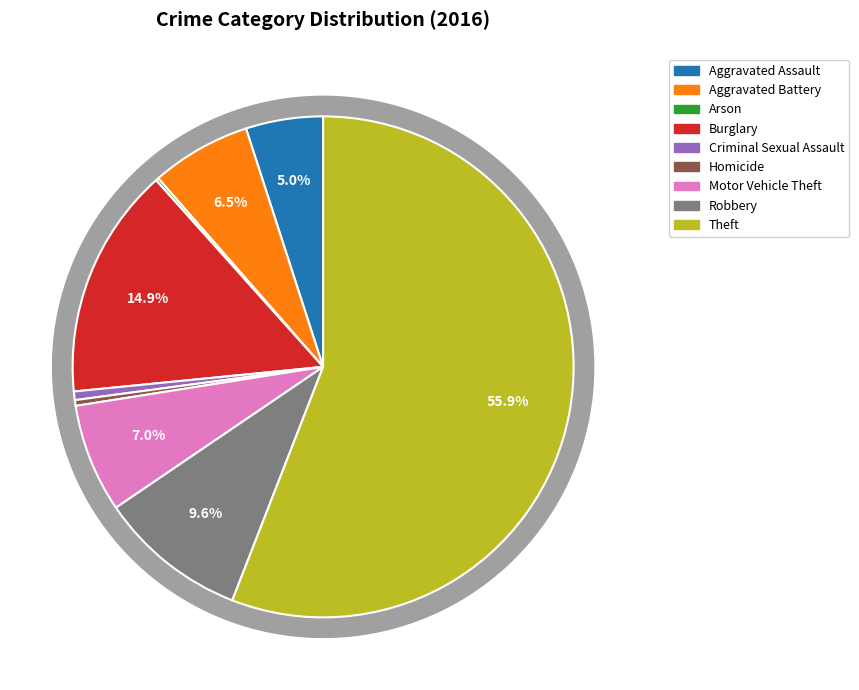

Is there any slice that represents more than half of the pie?

Yes